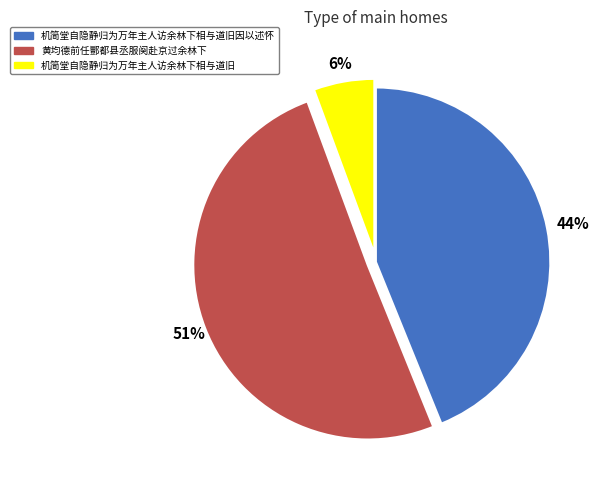

To the nearest percent, what is the difference between the largest and smallest slice percentages?

45%